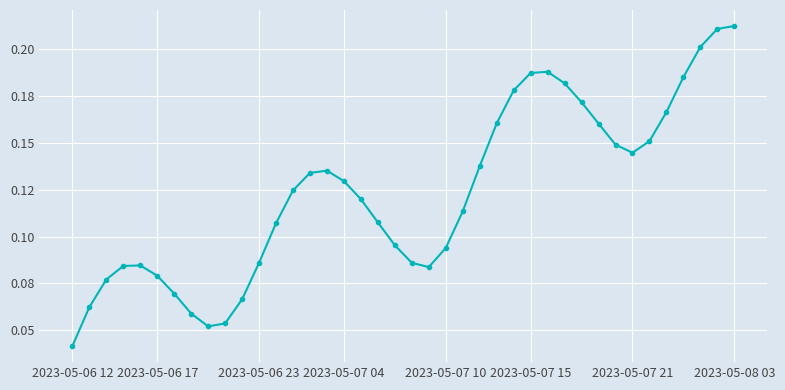

How many interior local peaks (higher than both neighbors) does the data have?

3